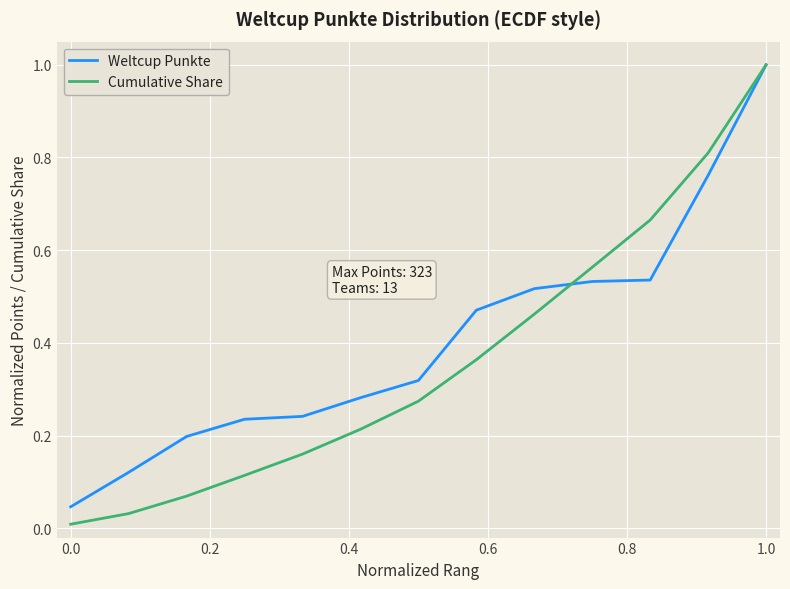

What are all the series names shown in the legend?

Weltcup Punkte, Cumulative Share